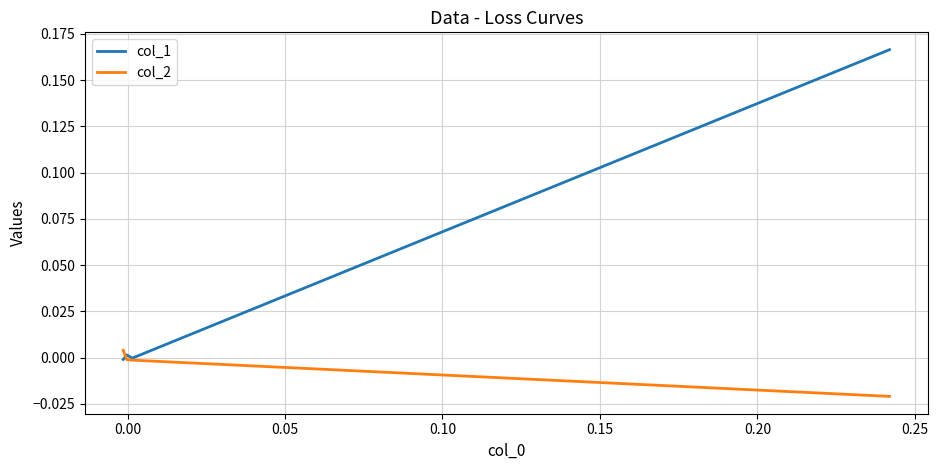

Is it true that col_2 equals 0.0 at 0.10?

True